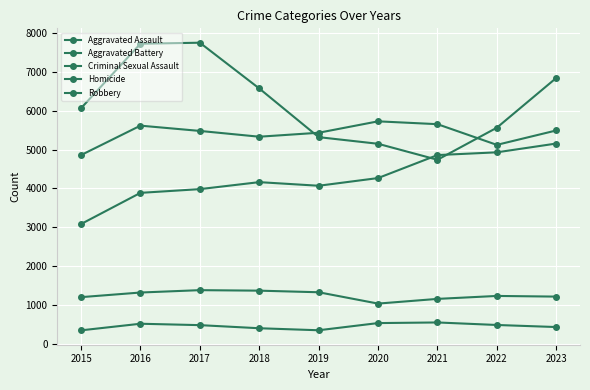

Rank the series at 2022 from highest to lowest value.

Robbery, Aggravated Battery, Aggravated Assault, Criminal Sexual Assault, Homicide